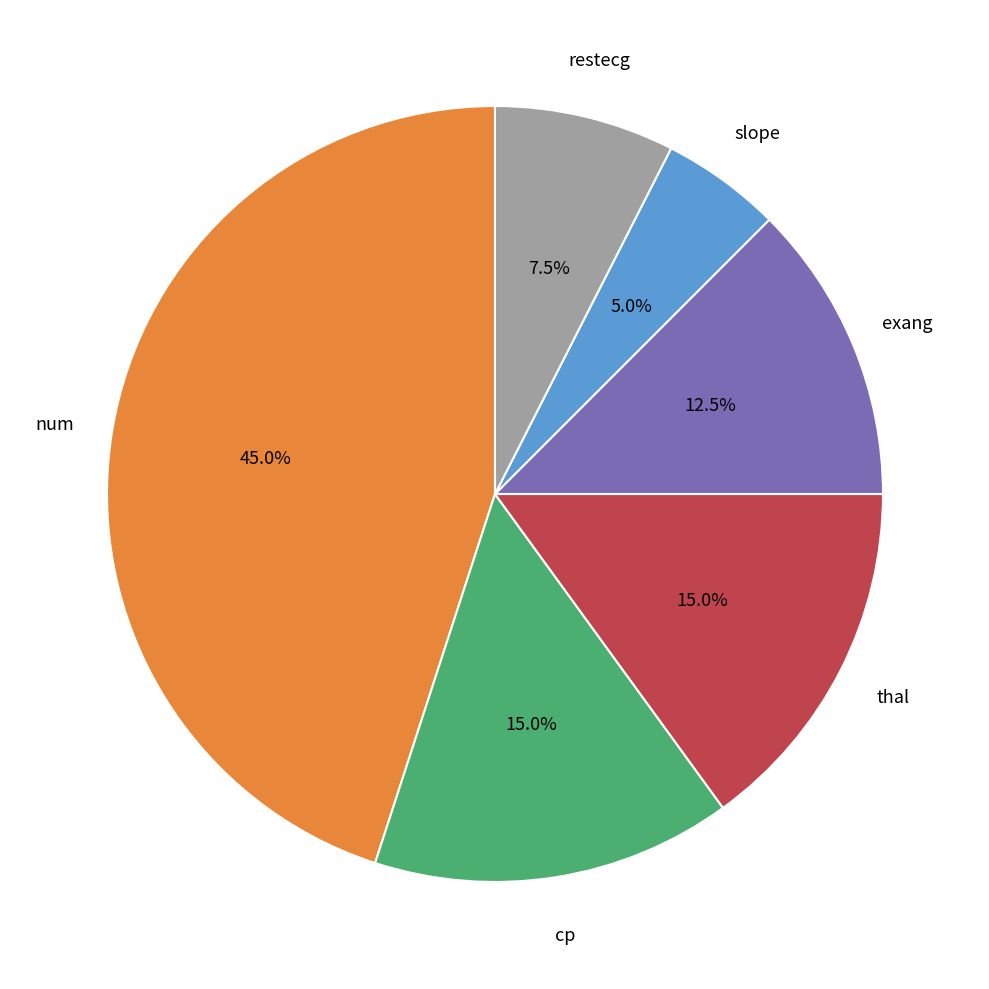

Does any single category account for the majority?

No